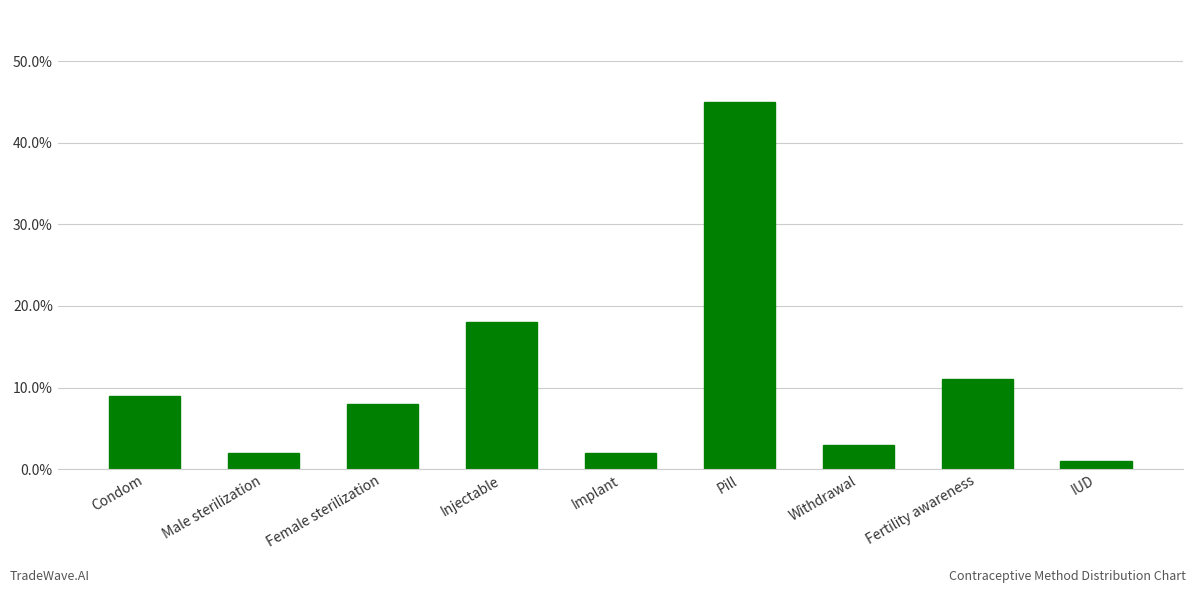

Reading left to right, extract all data points from this chart.

0.1	0.0	0.1	0.2	0.0	0.5	0.0	0.1	0.0